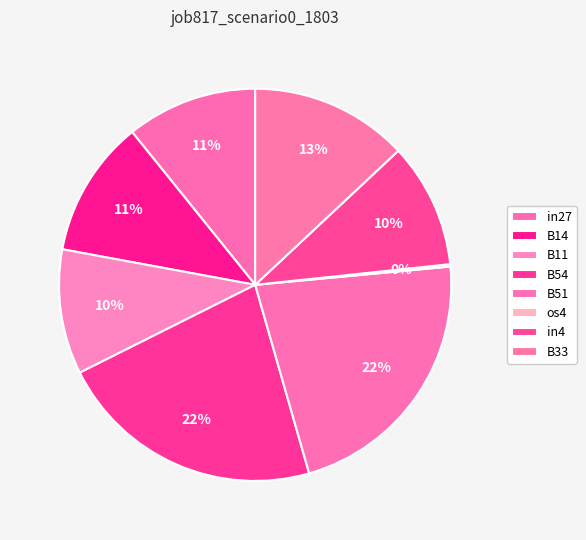

Combined, what portion of the pie is B51 and B33?

35.1%